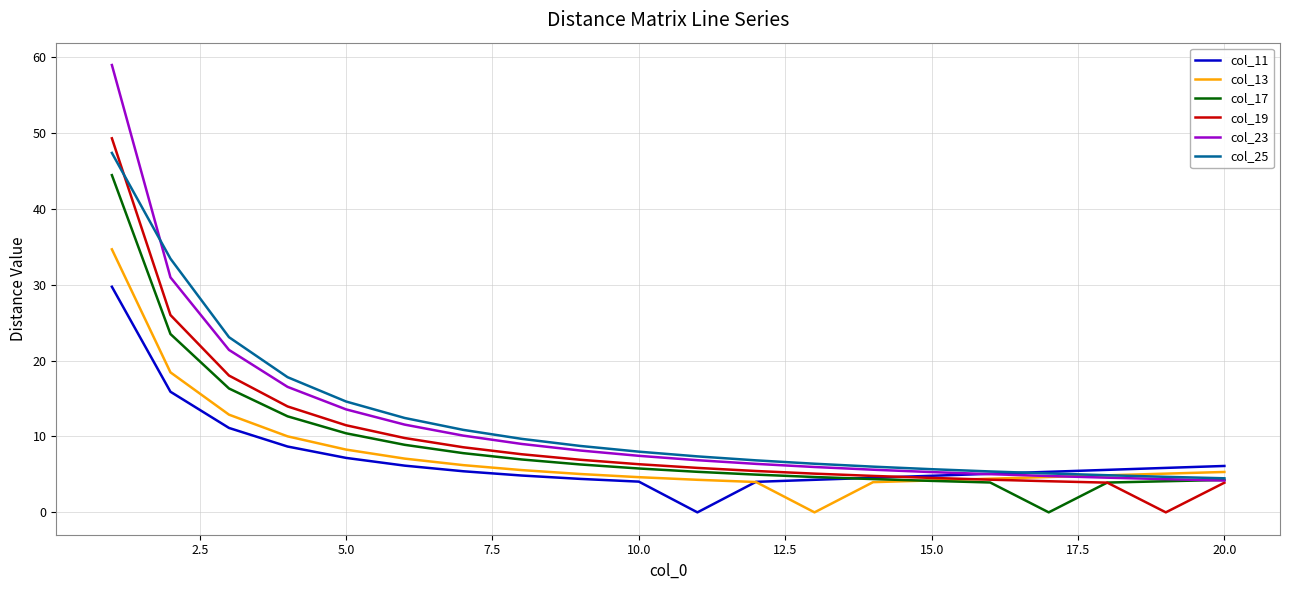

At how many categories does at least one series exceed 48?

1